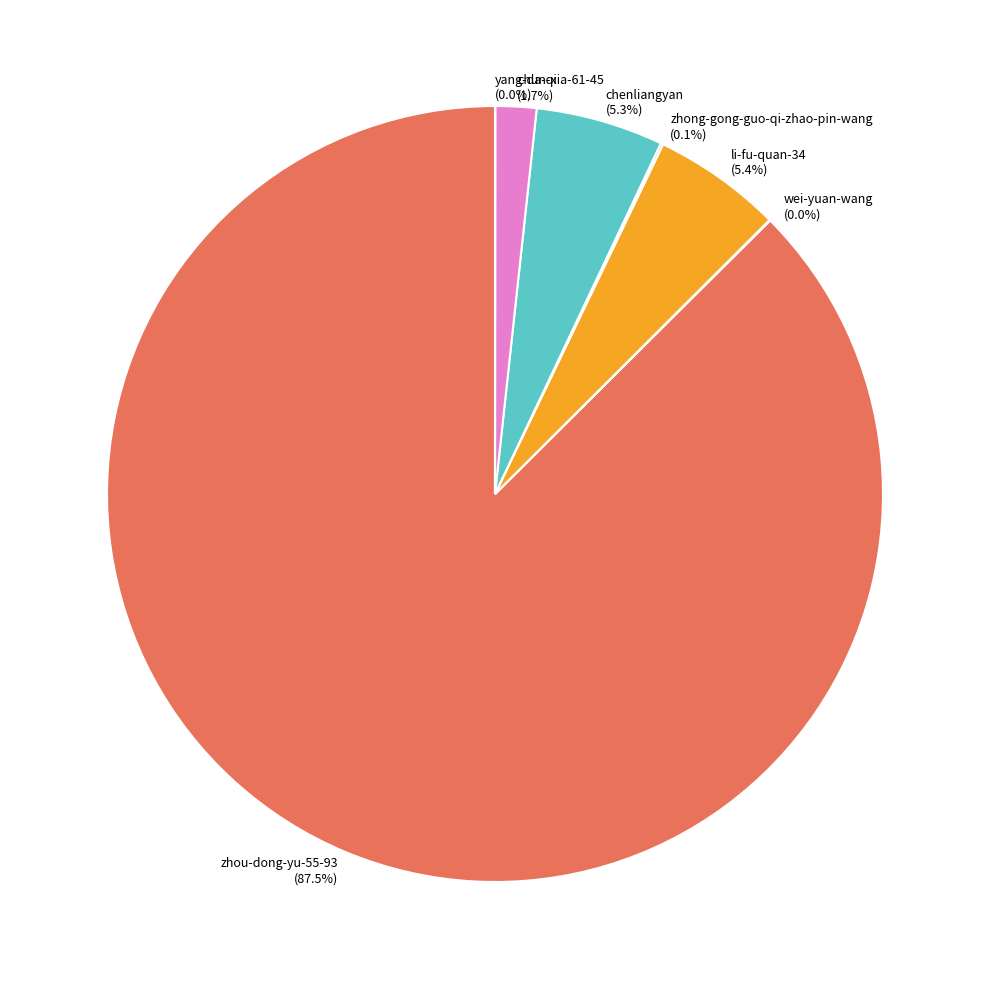

What portion of the pie excludes chenliangyan?

94.7%